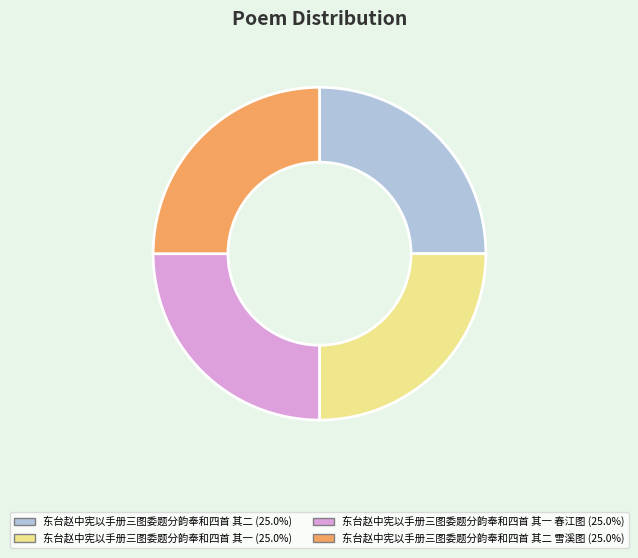

Is there any slice that represents more than half of the pie?

No